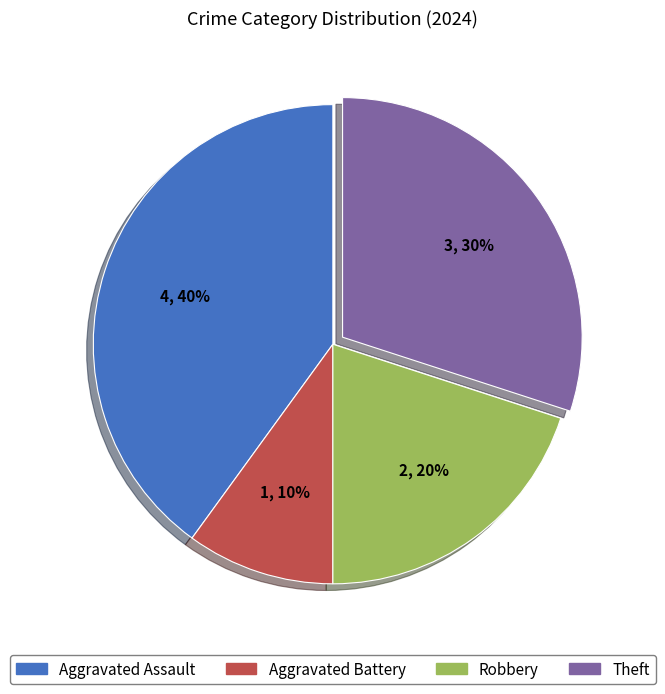

Which has a higher value, Aggravated Assault or Theft?

Aggravated Assault